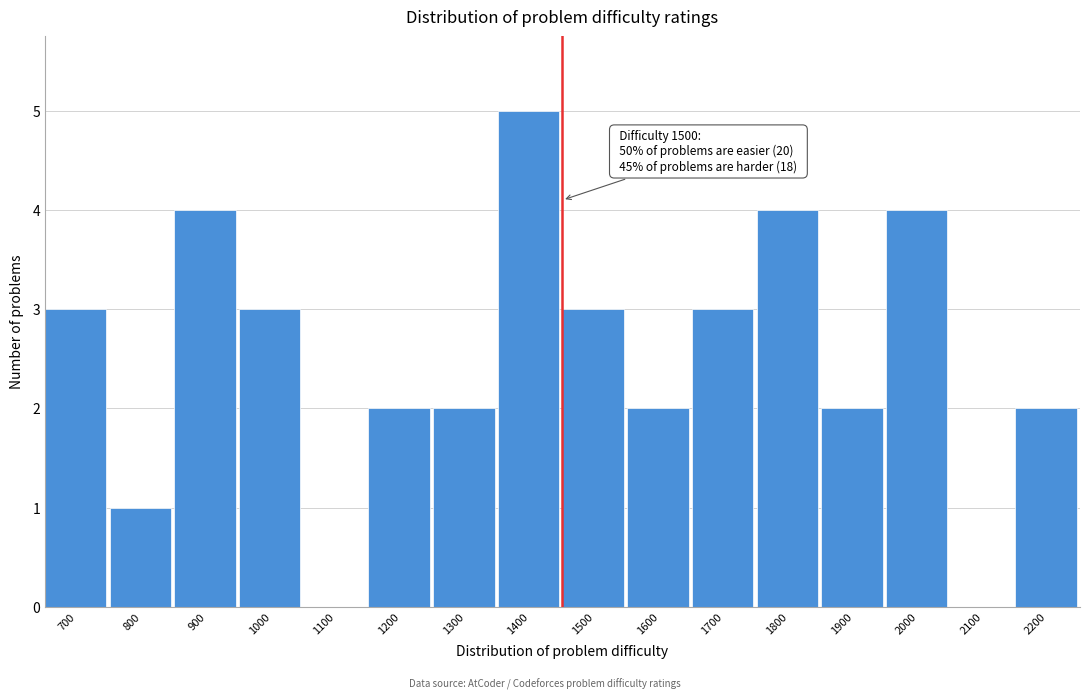

Reading left to right, what are all the values shown in this chart?

700=3	800=1	900=4	1000=3	1100=0	1200=2	1300=2	1400=5	1500=3	1600=2	1700=3	1800=4	1900=2	2000=4	2100=0	2200=2